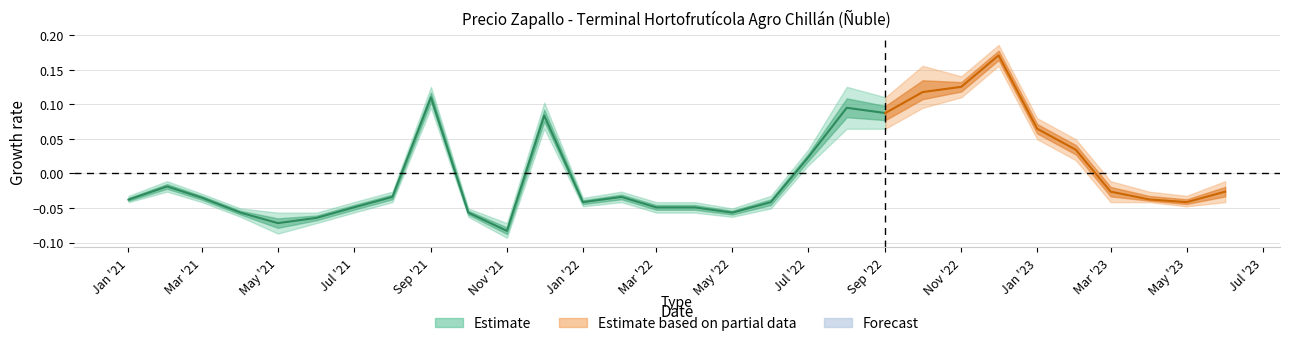

What is the difference between the maximum and minimum values?

0.2